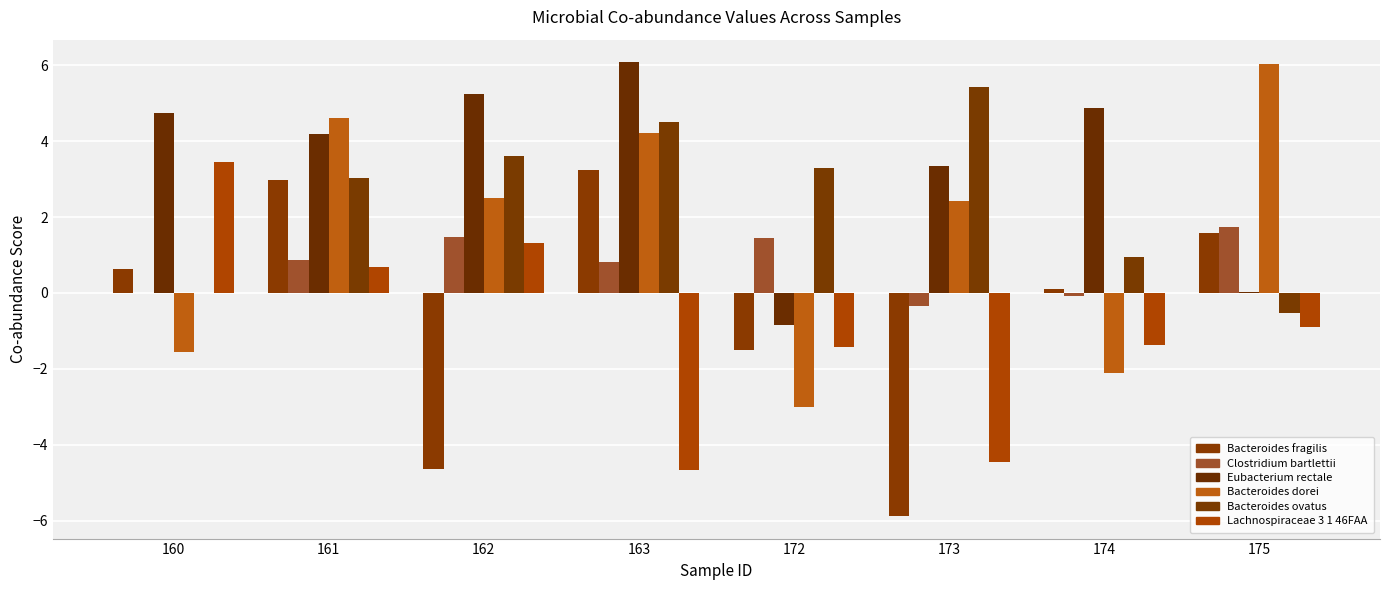

What is the difference between the maximum and minimum values in the Bacteroides ovatus series?

6.0